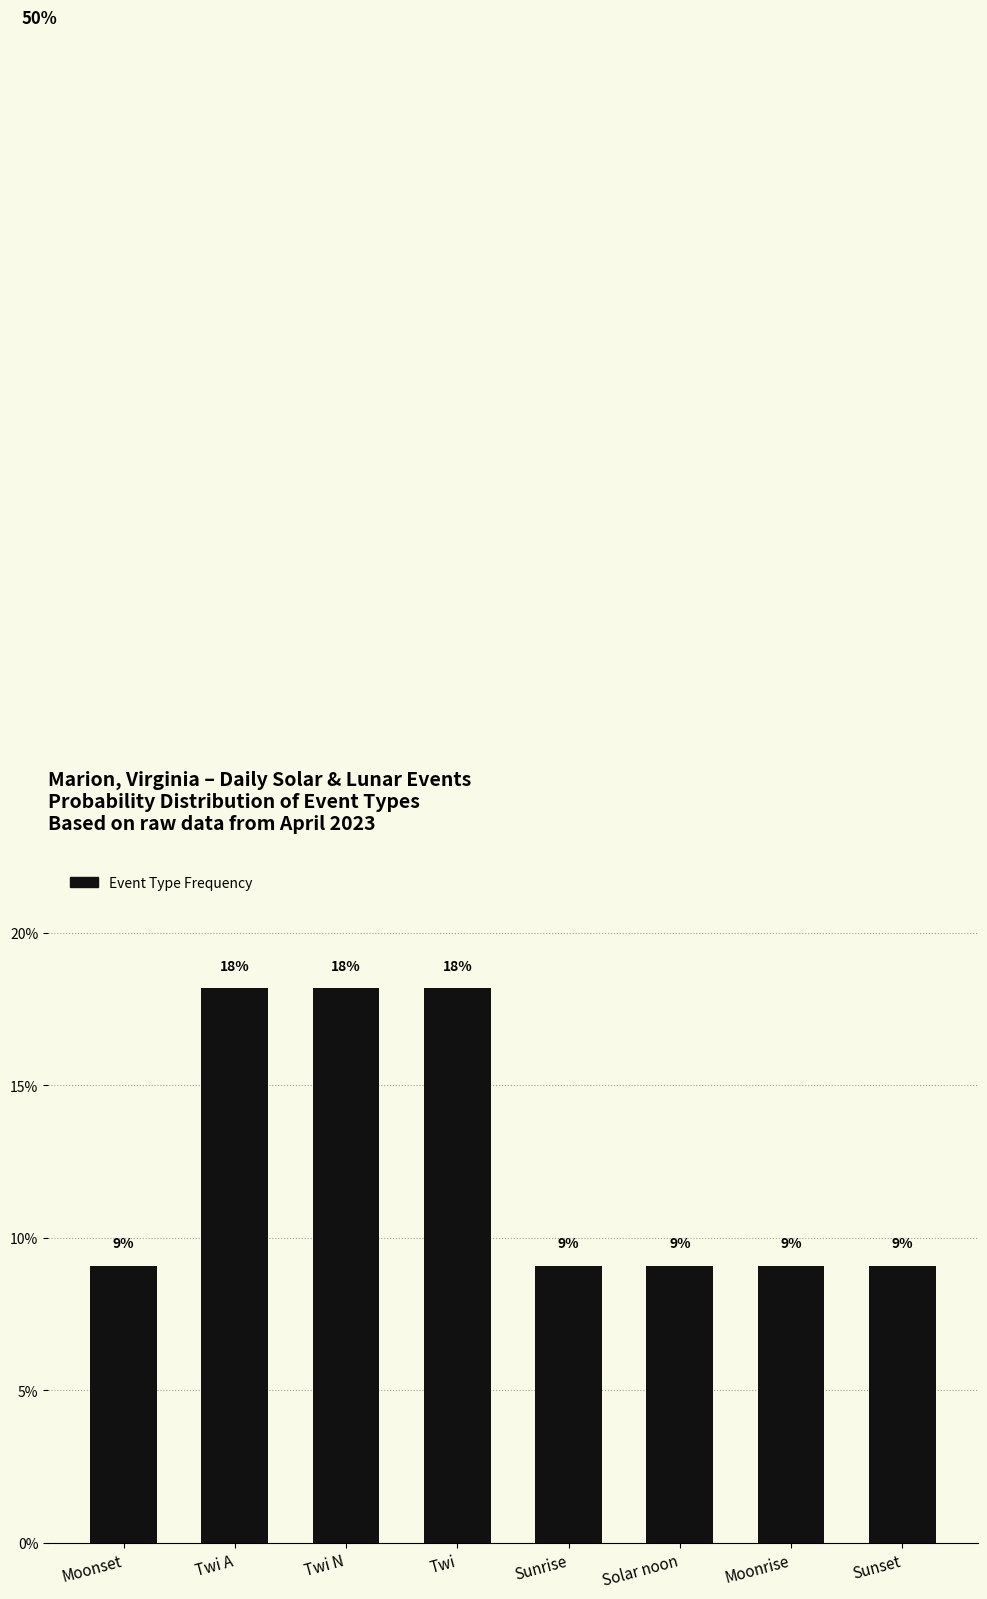

Reading right to left, what are all the values shown in this chart?

0.1	0.1	0.1	0.1	0.2	0.2	0.2	0.1